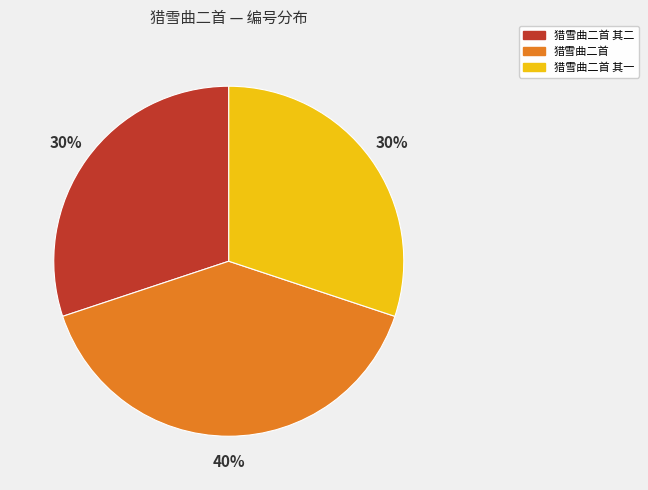

Does any single category account for the majority?

No